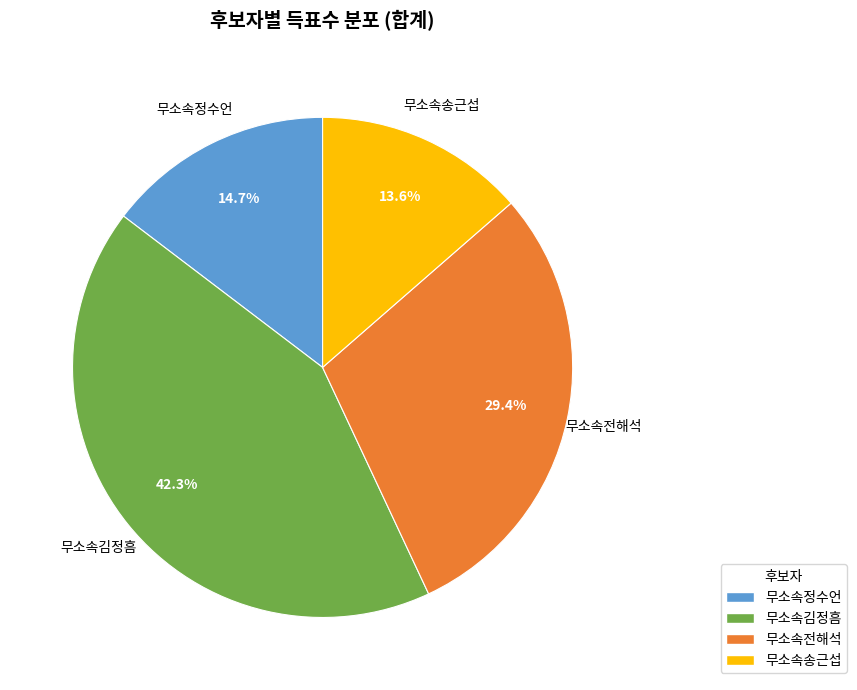

To the nearest percent, what percentage of the pie is 무소속정수언?

15%